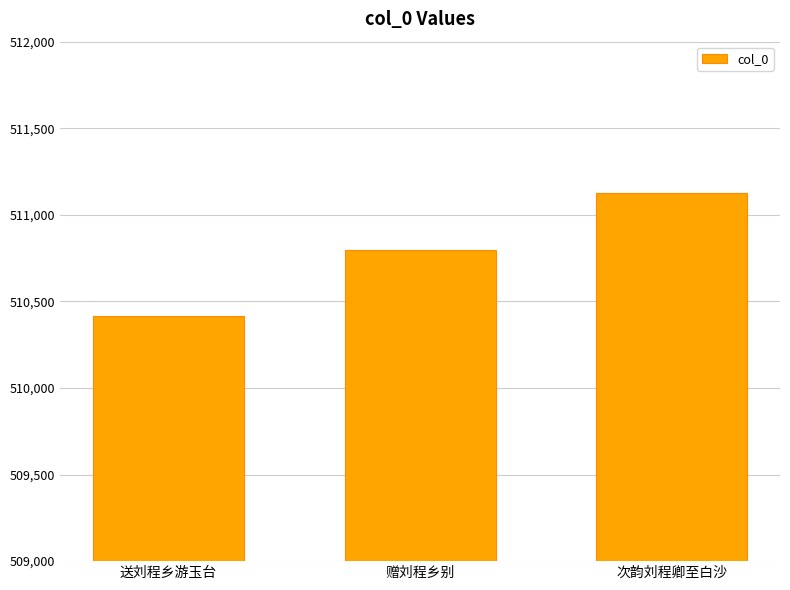

At which category does the chart reach its peak across all series?

次韵刘程卿至白沙